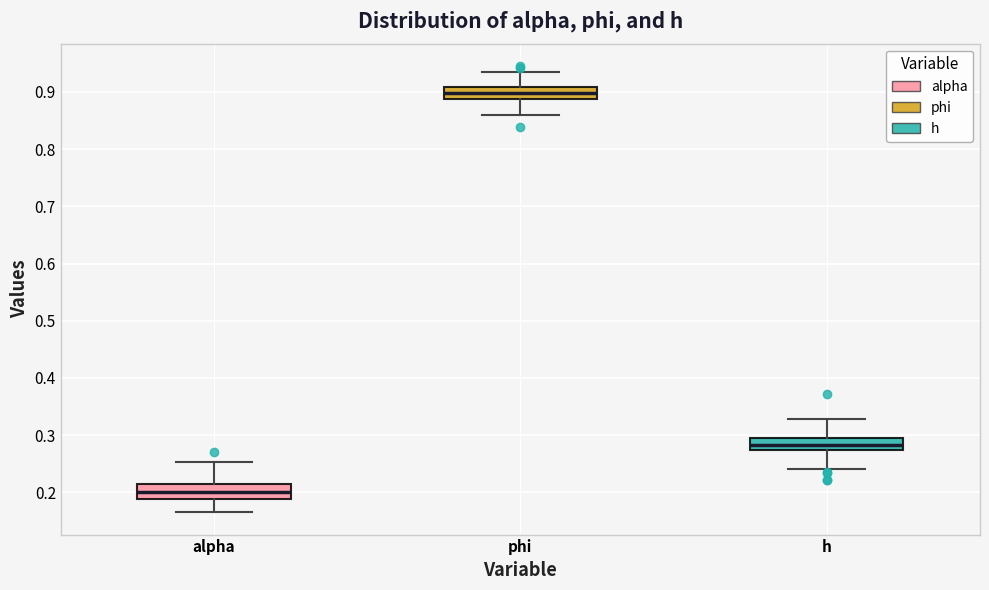

Reading left to right, read every box against the y-axis: the position of its median line, the range the box covers, and the ends of its whiskers. The values are not printed on the chart, so give them approximately, as read against the axis.

alpha: median 0.20, box 0.19 to 0.21, whiskers 0.17 to 0.25
phi: median 0.90, box 0.89 to 0.91, whiskers 0.86 to 0.94
h: median 0.28, box 0.27 to 0.30, whiskers 0.24 to 0.33